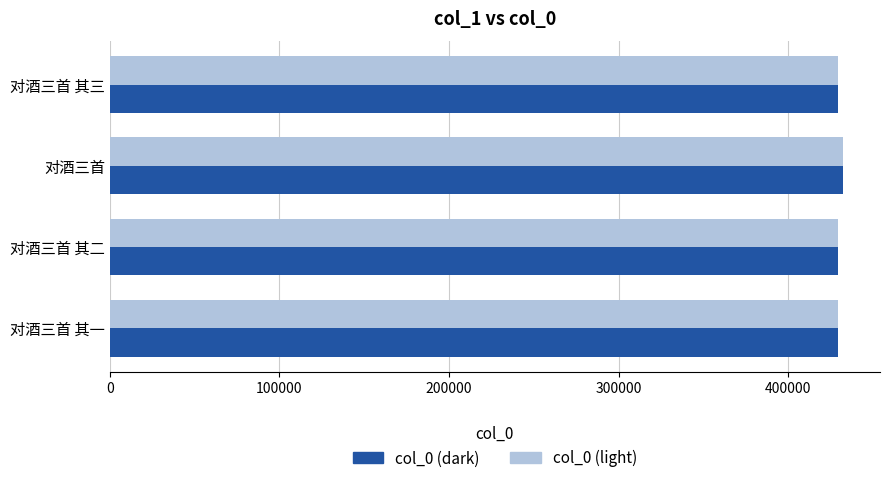

How many categories are shown in the chart?

4